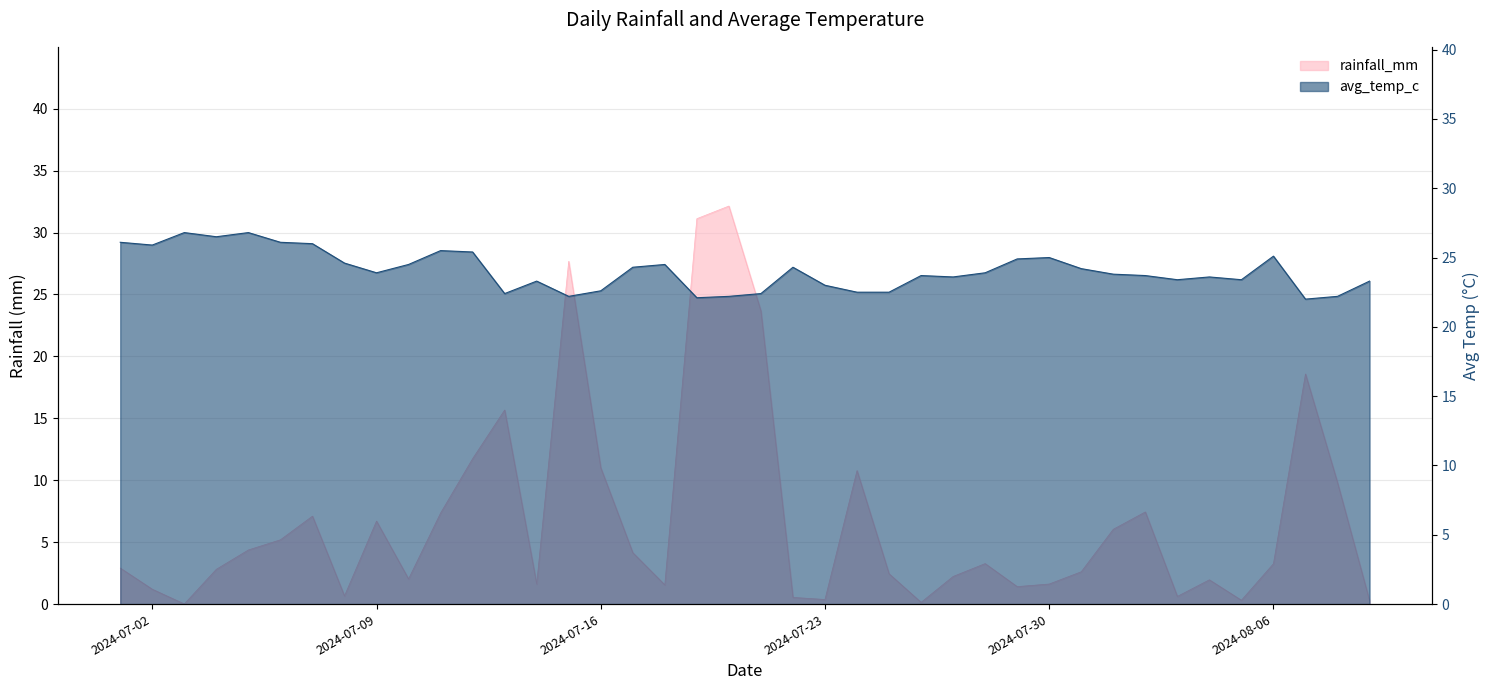

The value of rainfall_mm at 2024-07-28 is 1.4. True or false?

False